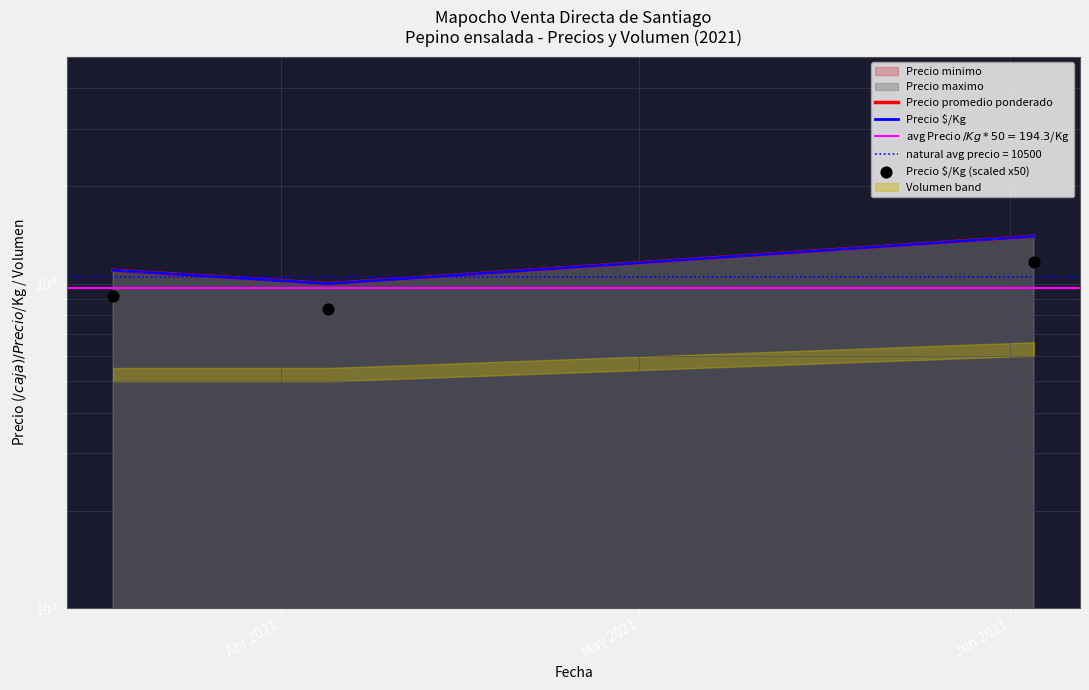

What is the total value across all series at Apr 2021?

31150